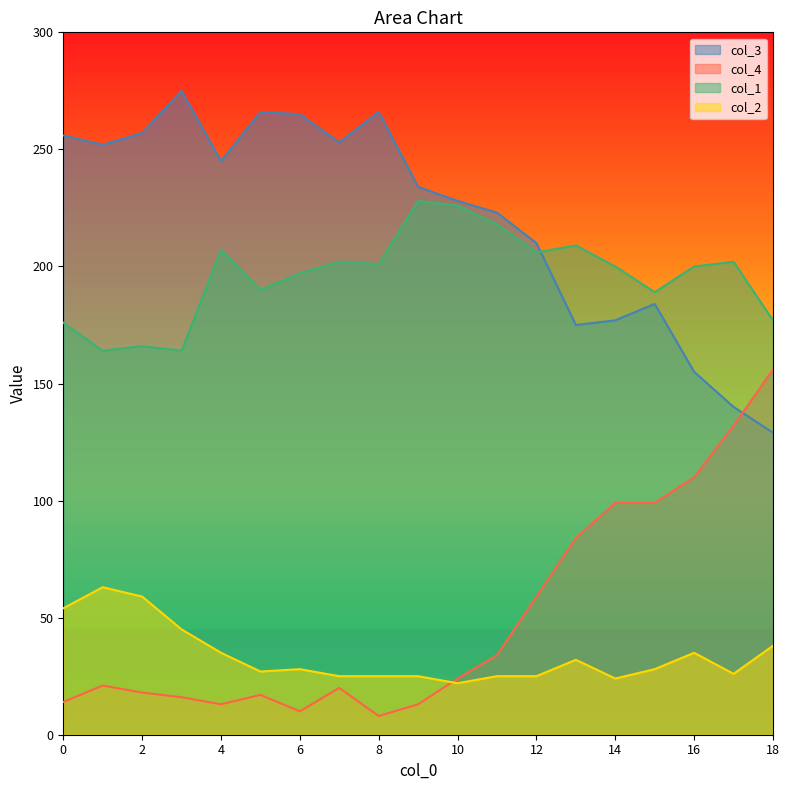

True or false: col_1 and col_3 intersect in this chart.

True